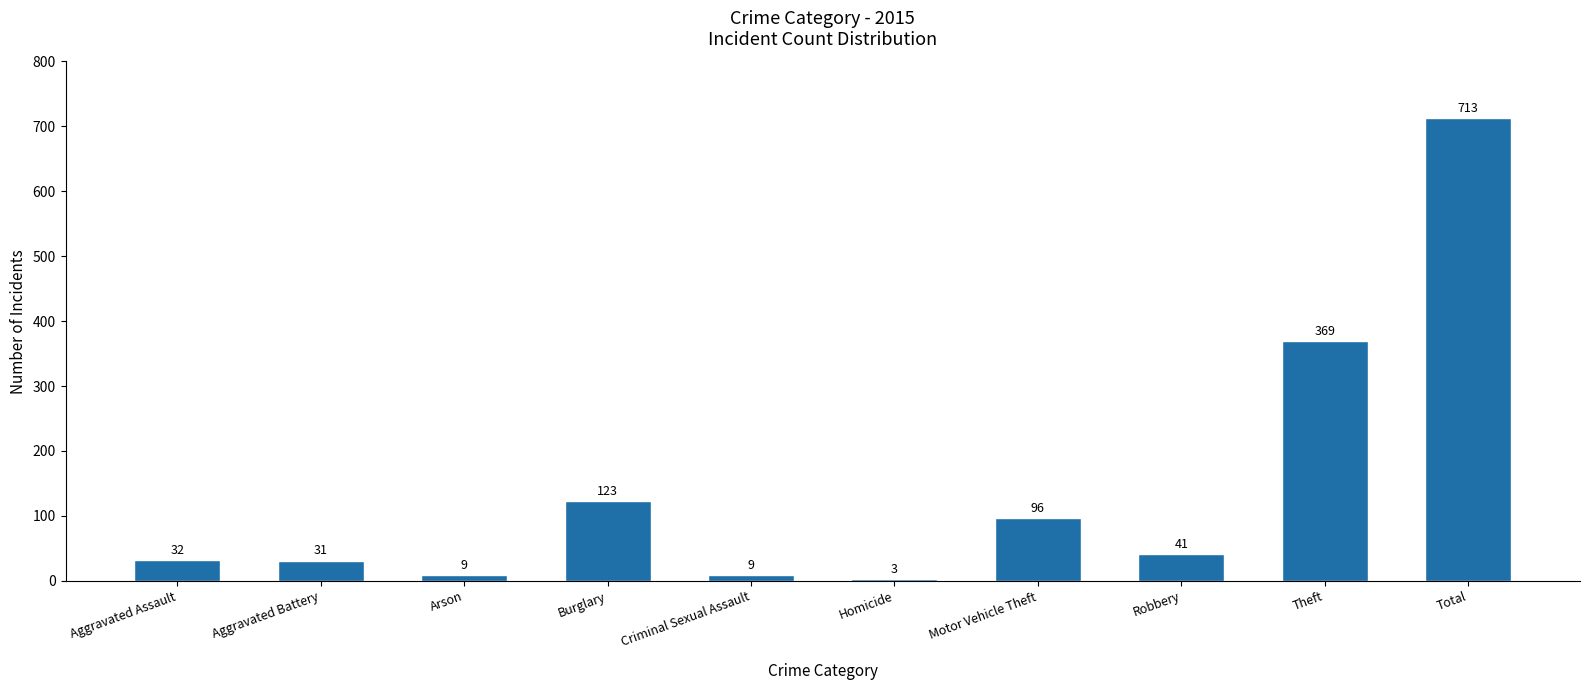

What is the sum of the values at Criminal Sexual Assault and Robbery?

50